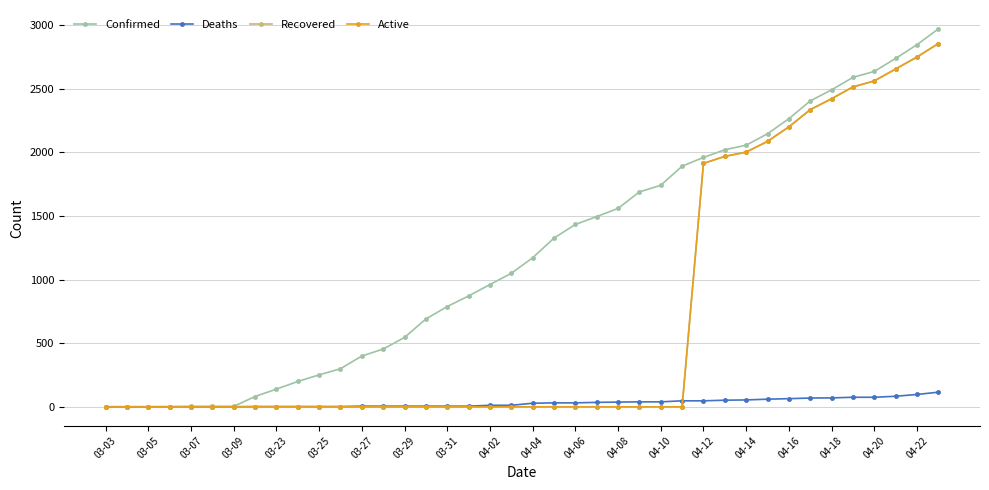

What is the greatest value displayed?

2970